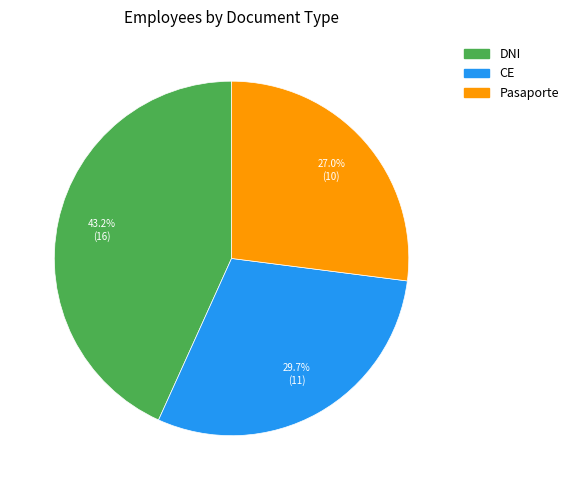

Between CE and DNI, which is larger?

DNI